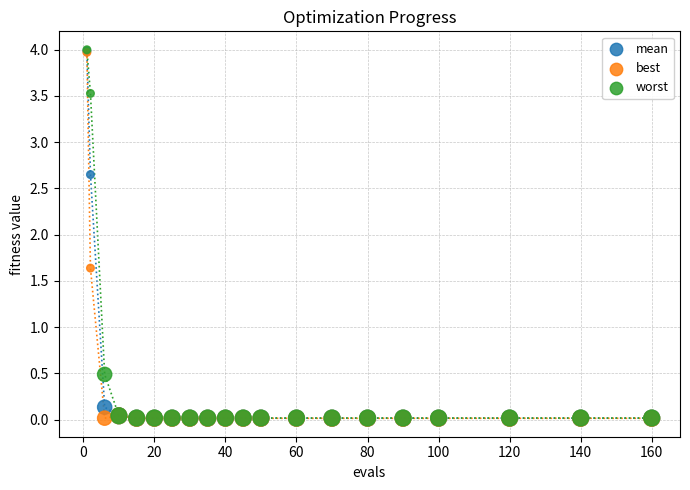

In the worst series, what Y value is closest to 2?

0.5